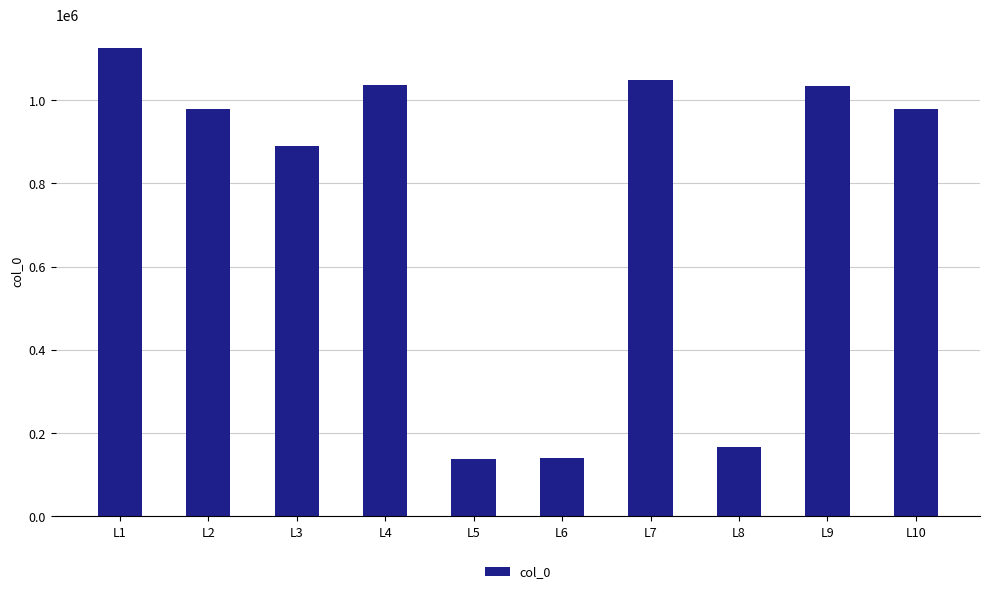

Read the value at L6, to the nearest 50.

139500